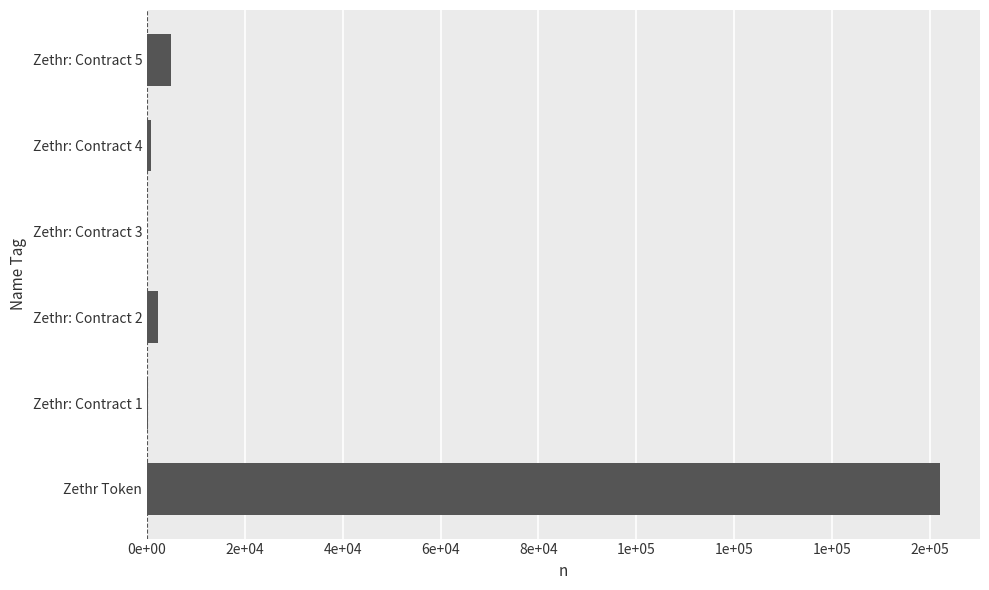

How many values are below 2272?

3